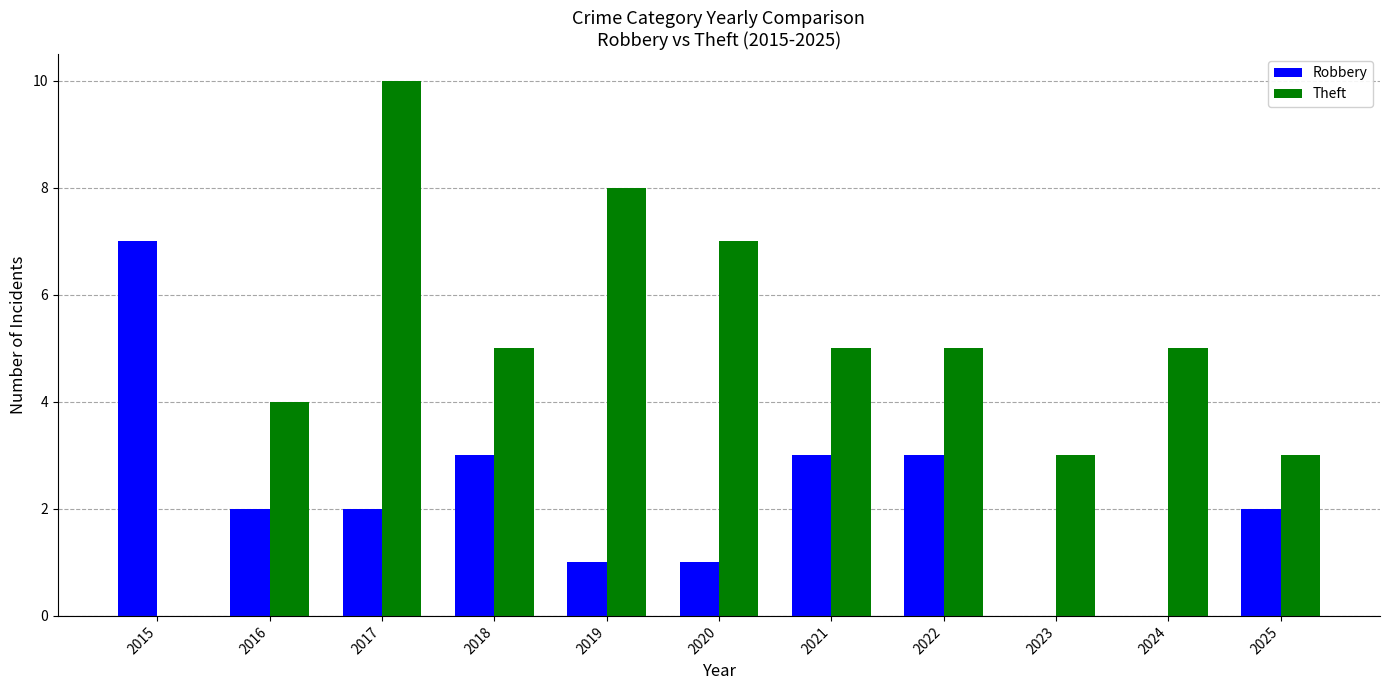

Are the bars grouped side by side (vs. stacked)?

Yes